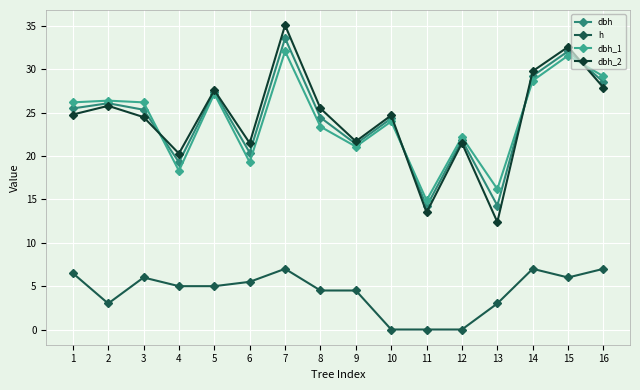

Where does the dbh_1 series first go above 26?

1